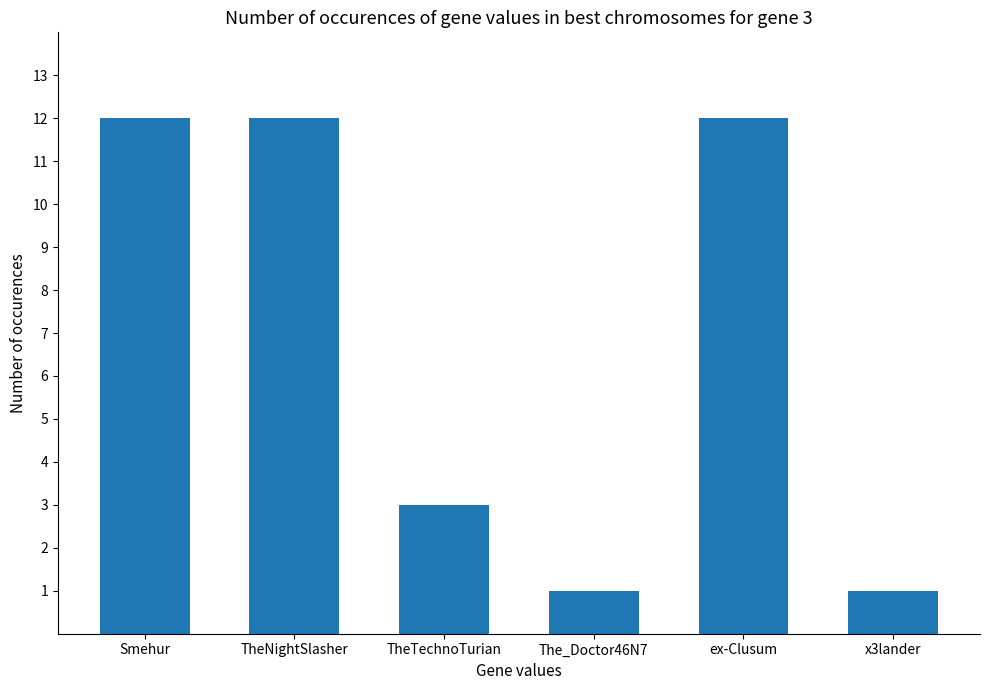

How many bars are there in total?

6